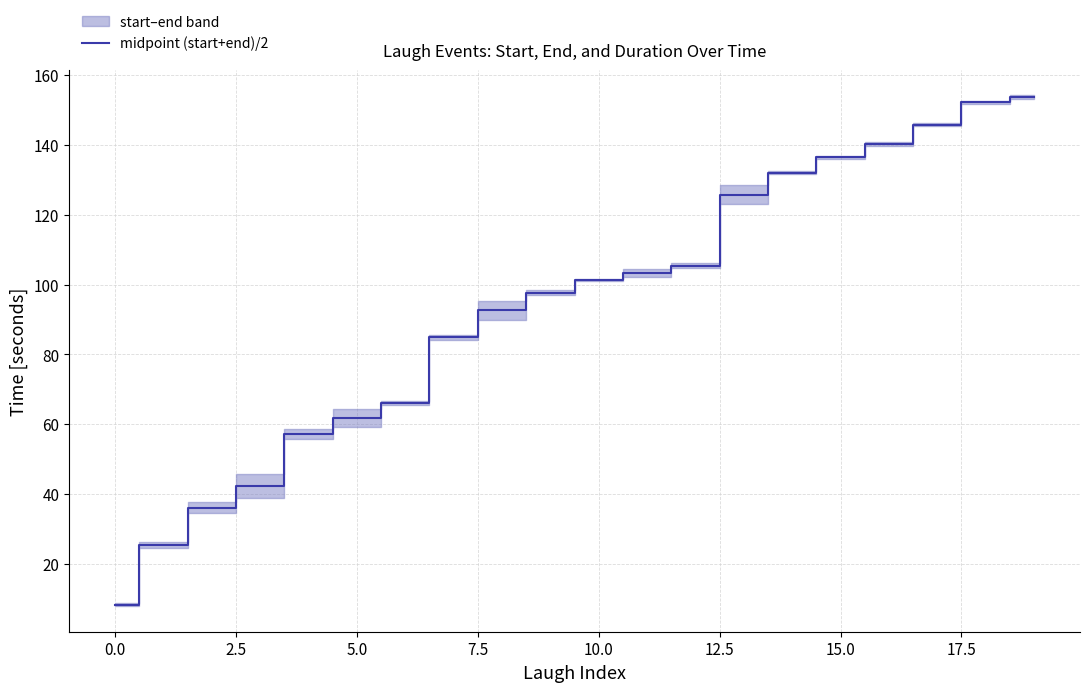

What is the difference between the values at 13 and 12?

20.3